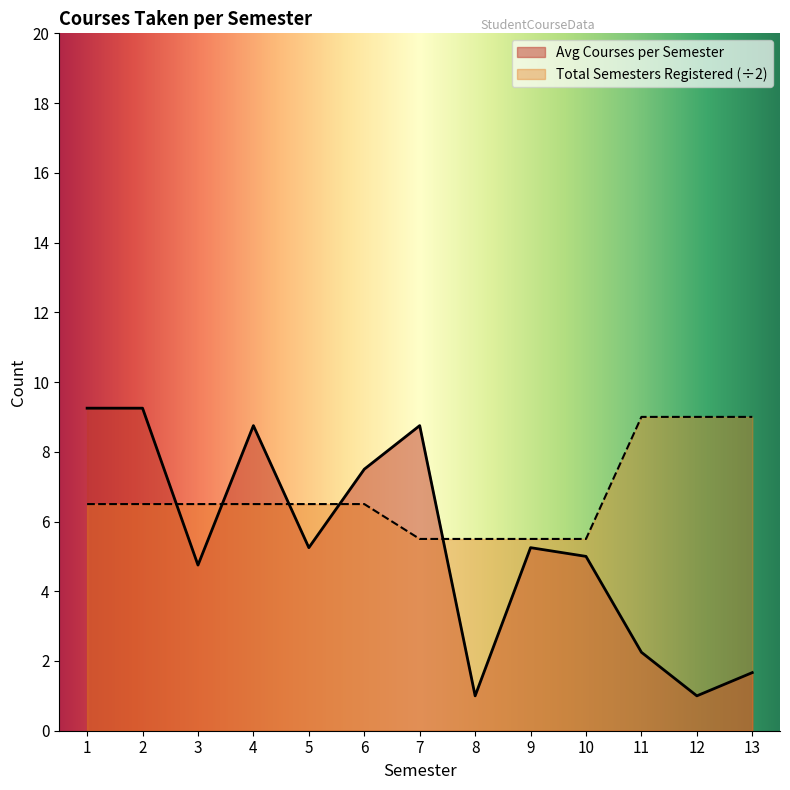

Read the value at 3.

6.5